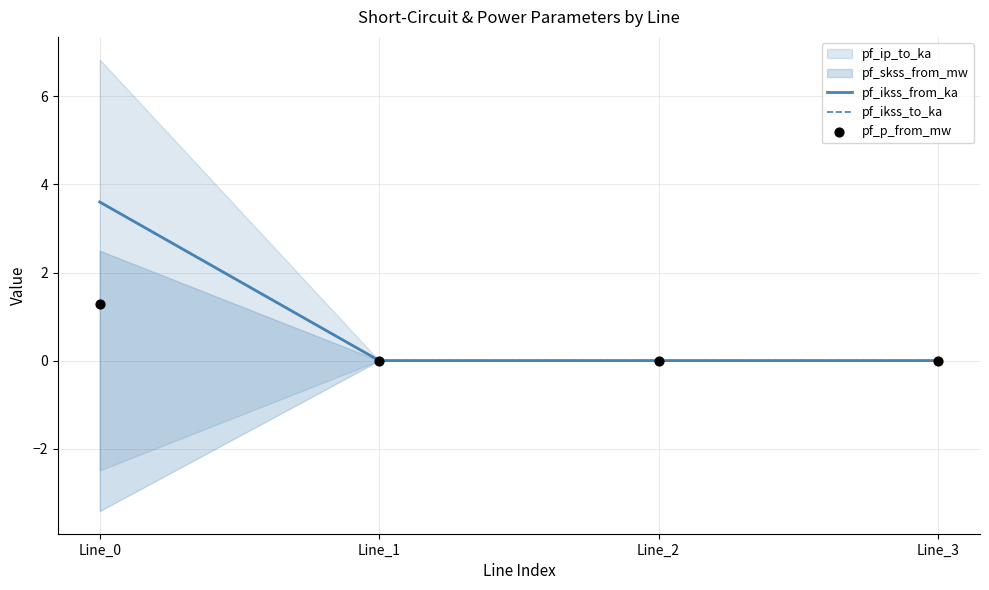

Which series has the largest Y range (max minus min)?

pf_ikss_from_ka